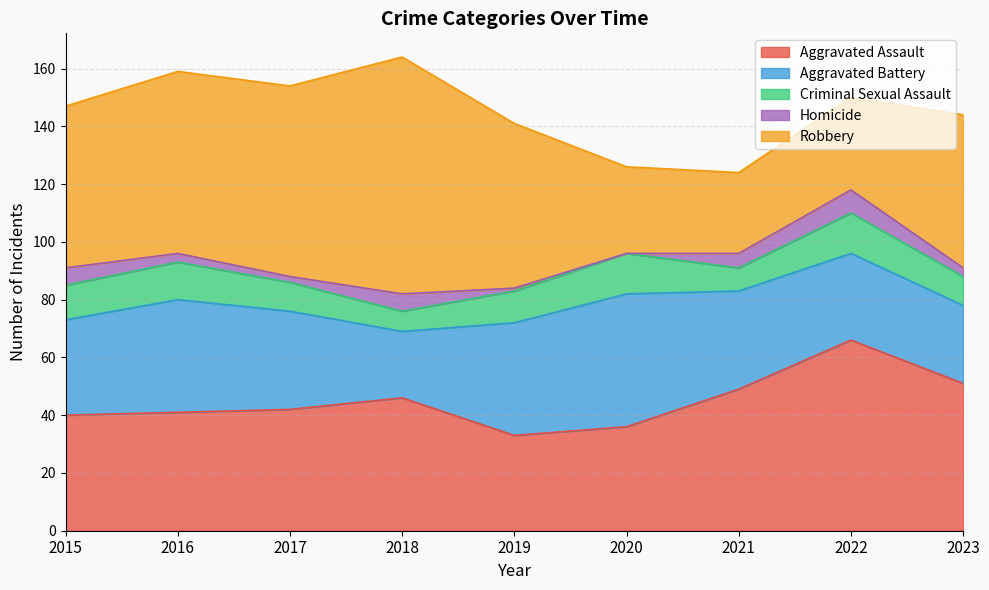

What is the greatest value displayed?

82